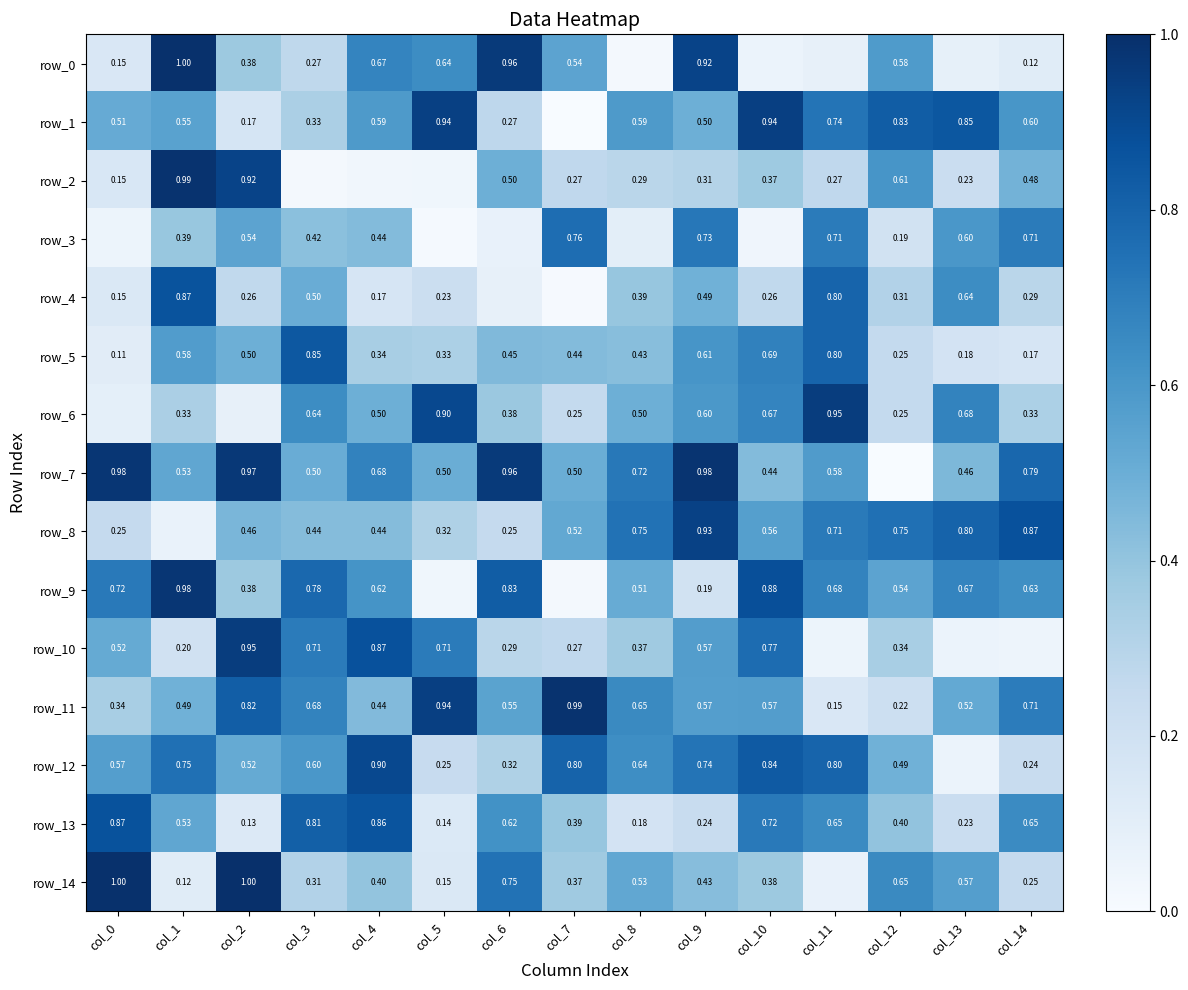

What is the difference between the row_8 values at col_7 and col_11?

0.2